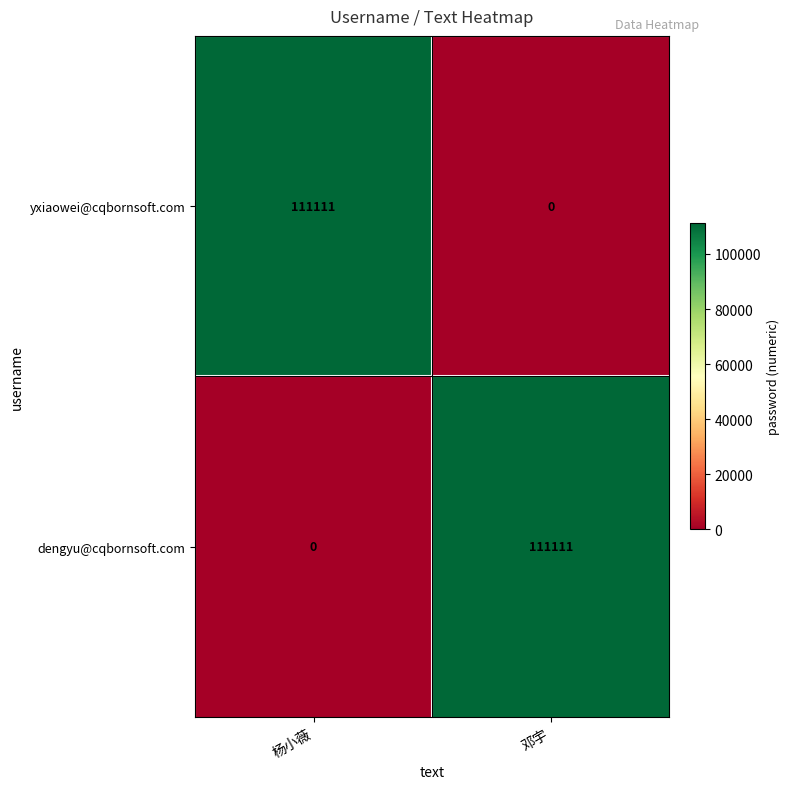

How many distinct data groups are displayed?

2